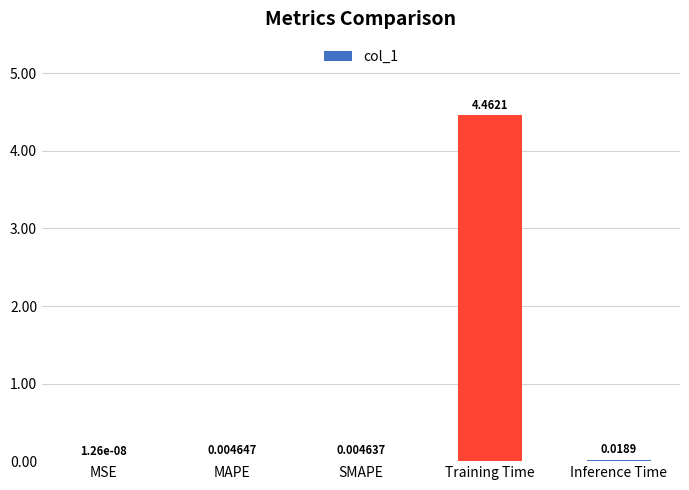

Are the bars horizontal?

No